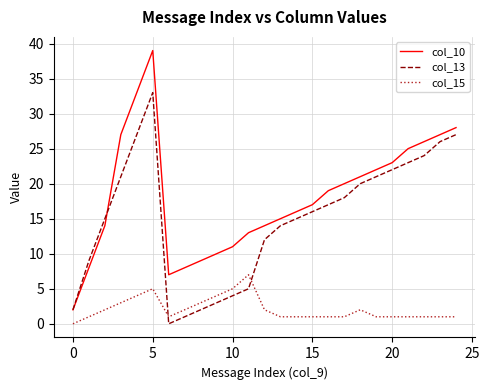

After their last crossing, which series has the higher values: col_13 or col_10?

col_10